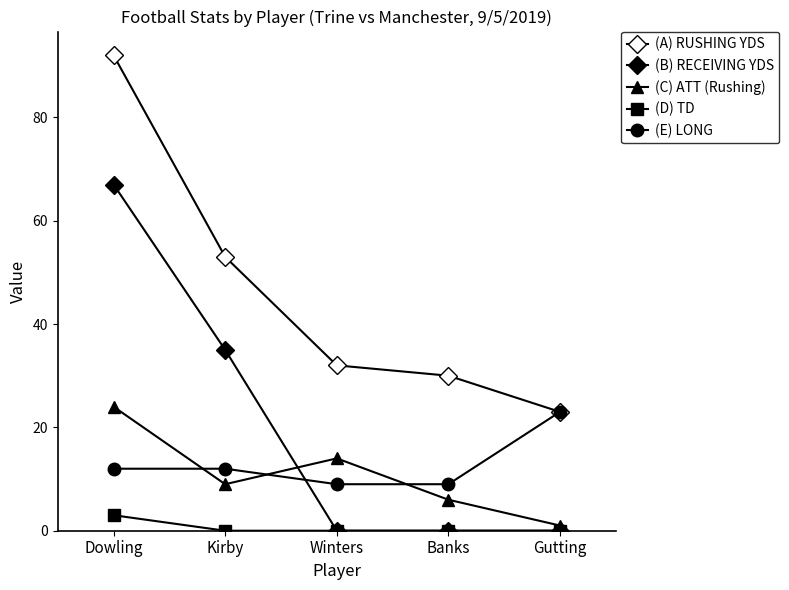

True or false: (E) LONG and (B) RECEIVING YDS cross at least once.

True